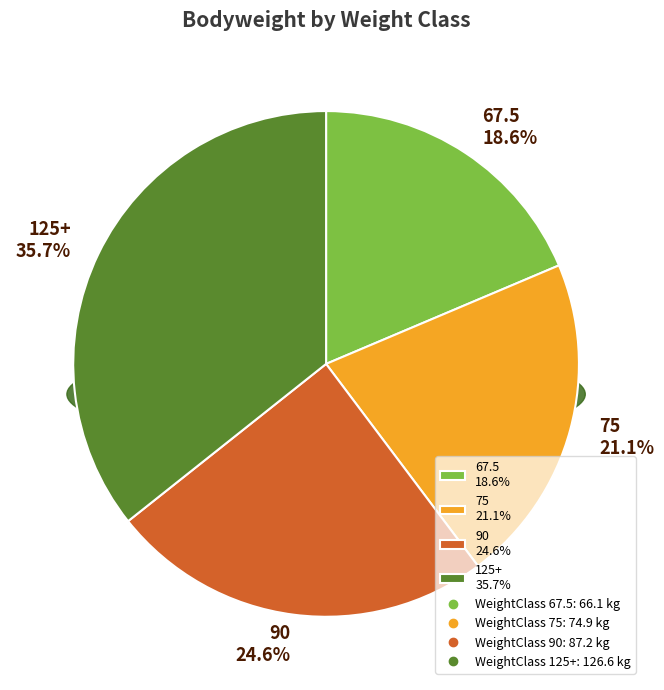

How many segments does this pie chart have?

4